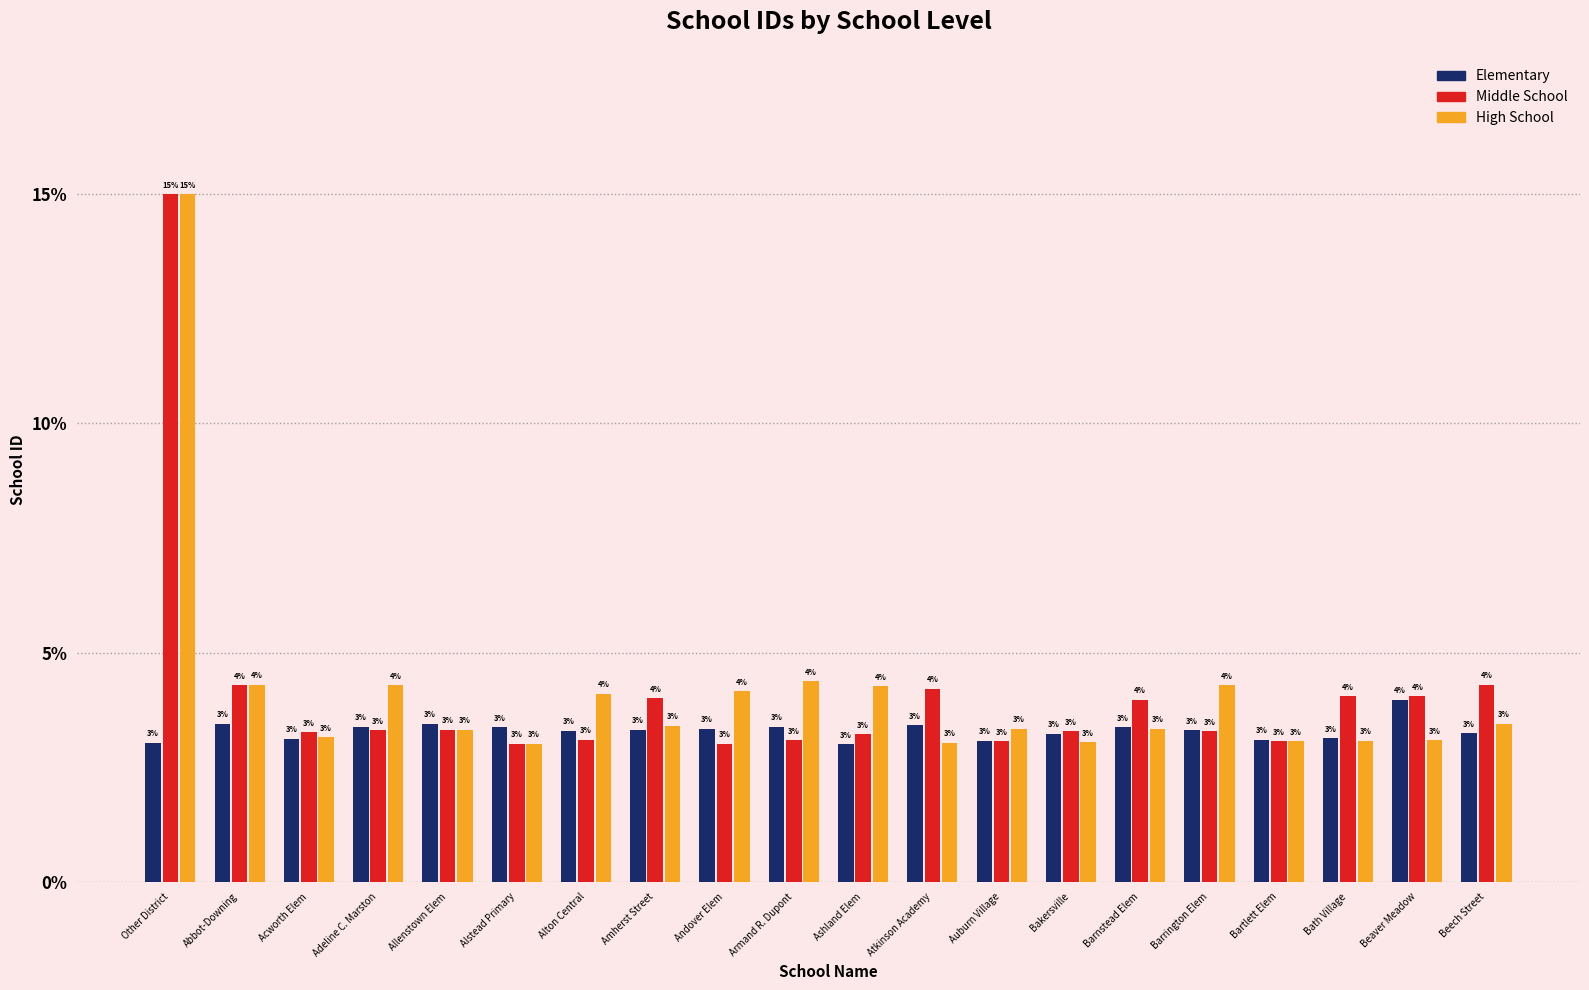

At which category is the sum across all series the highest?

Other District